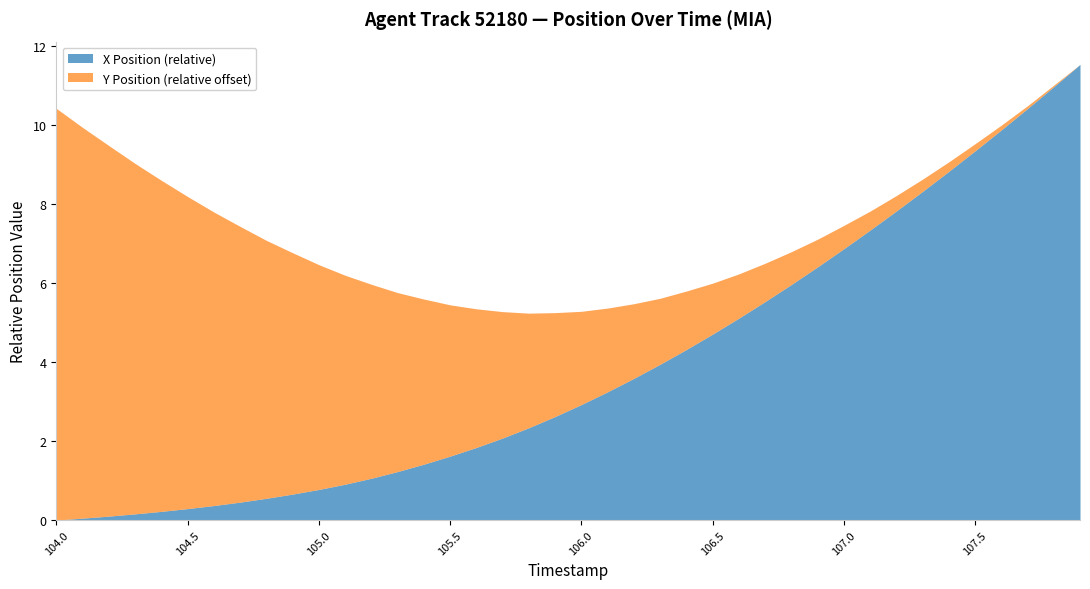

What position from the left is 105.5?

16